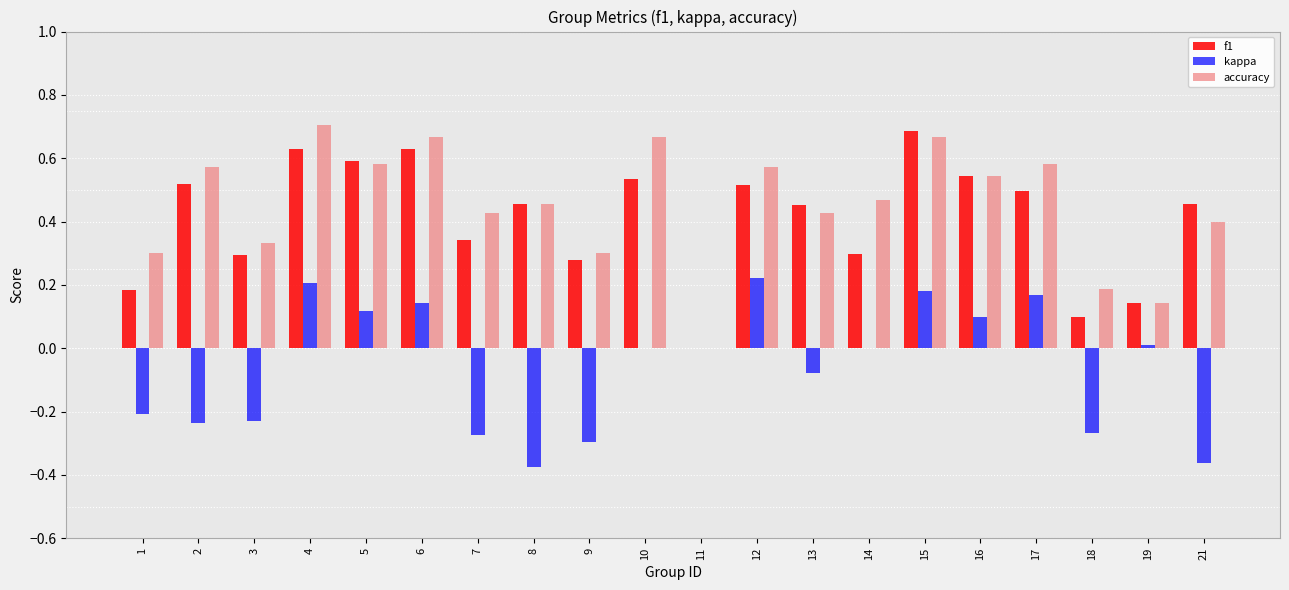

Which category has the highest value in the accuracy series?

4